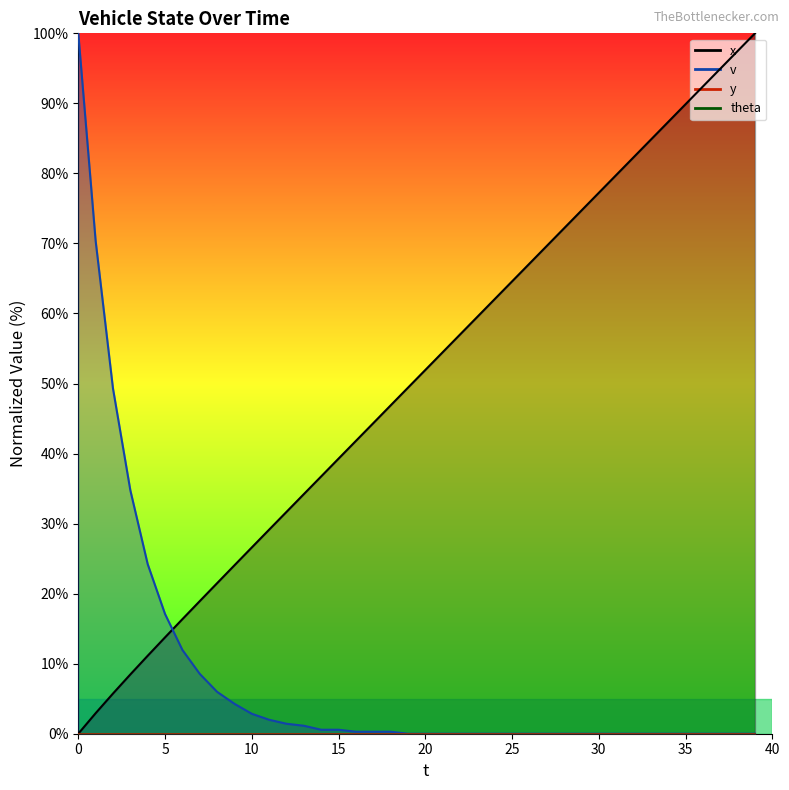

Reading left to right, what are all the values shown in this chart?

x: 0.0	2.9	5.7	8.5	11.1	13.8	16.4	18.9	21.5	24.0	26.6	29.1	31.7	34.2	36.7	39.3	41.8	44.3	46.9	49.4	51.9	54.5	57.0	59.5	62.1	64.6	67.1	69.6	72.2	74.7	77.2	79.8	82.3	84.8	87.4	89.9	92.4	94.9	97.5	100.0
v: 100.0	70.4	49.3	34.8	24.2	17.1	12.0	8.5	6.0	4.3	2.8	2.0	1.4	1.1	0.6	0.6	0.3	0.3	0.3	0.0	0.0	0.0	0.0	0.0	0.0	0.0	0.0	0.0	0.0	0.0	0.0	0.0	0.0	0.0	0.0	0.0	0.0	0.0	0.0	0.0